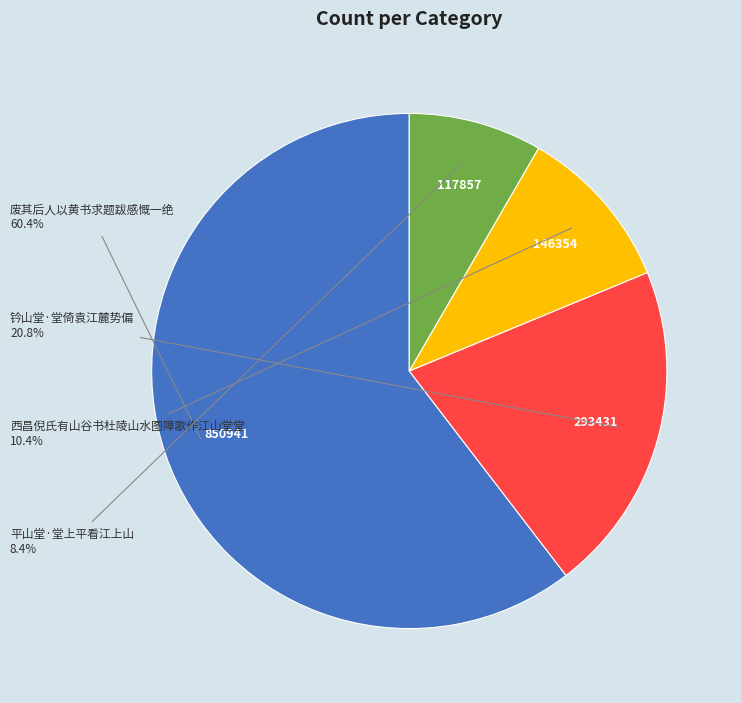

Count the number of slices in the pie.

4